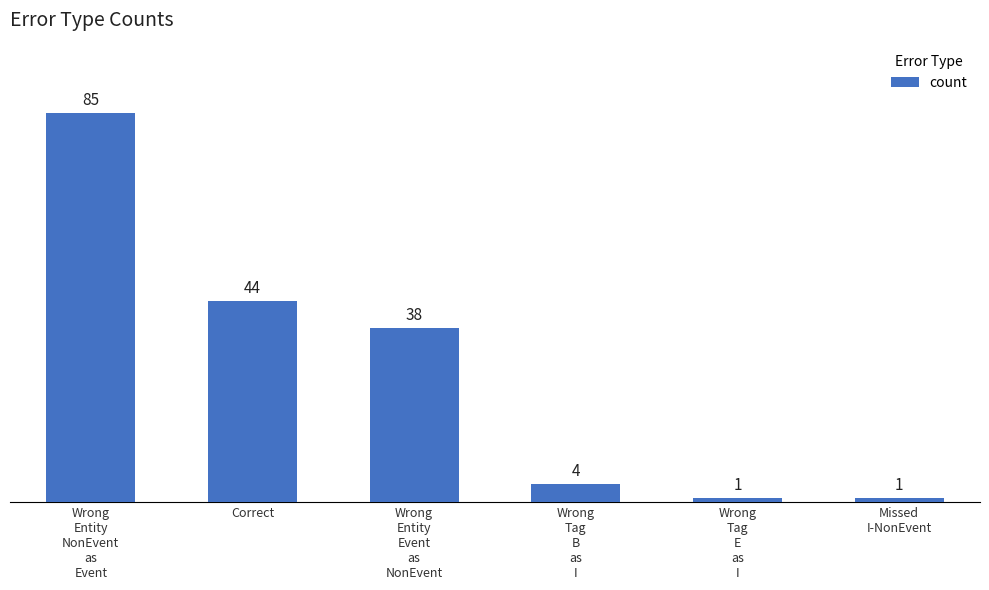

What is the difference between the second highest and second lowest values?

43